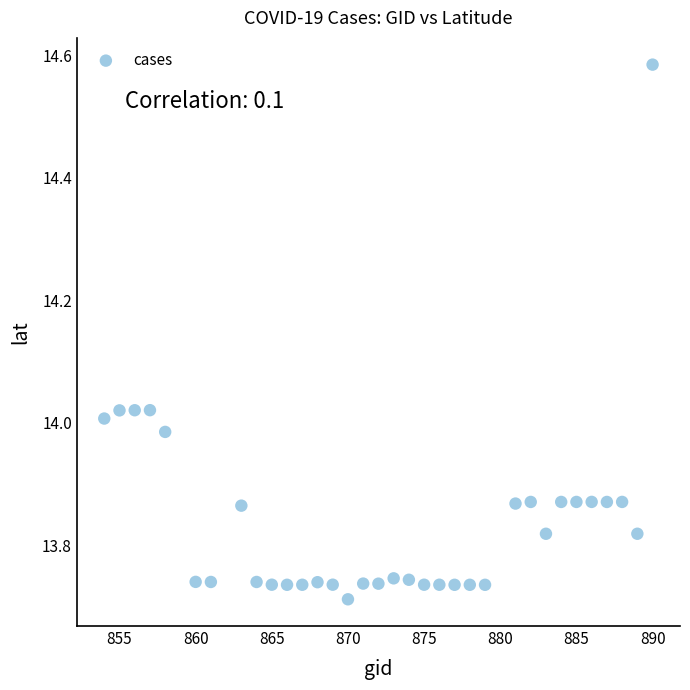

What is the range of X values (max minus min)?

36.0